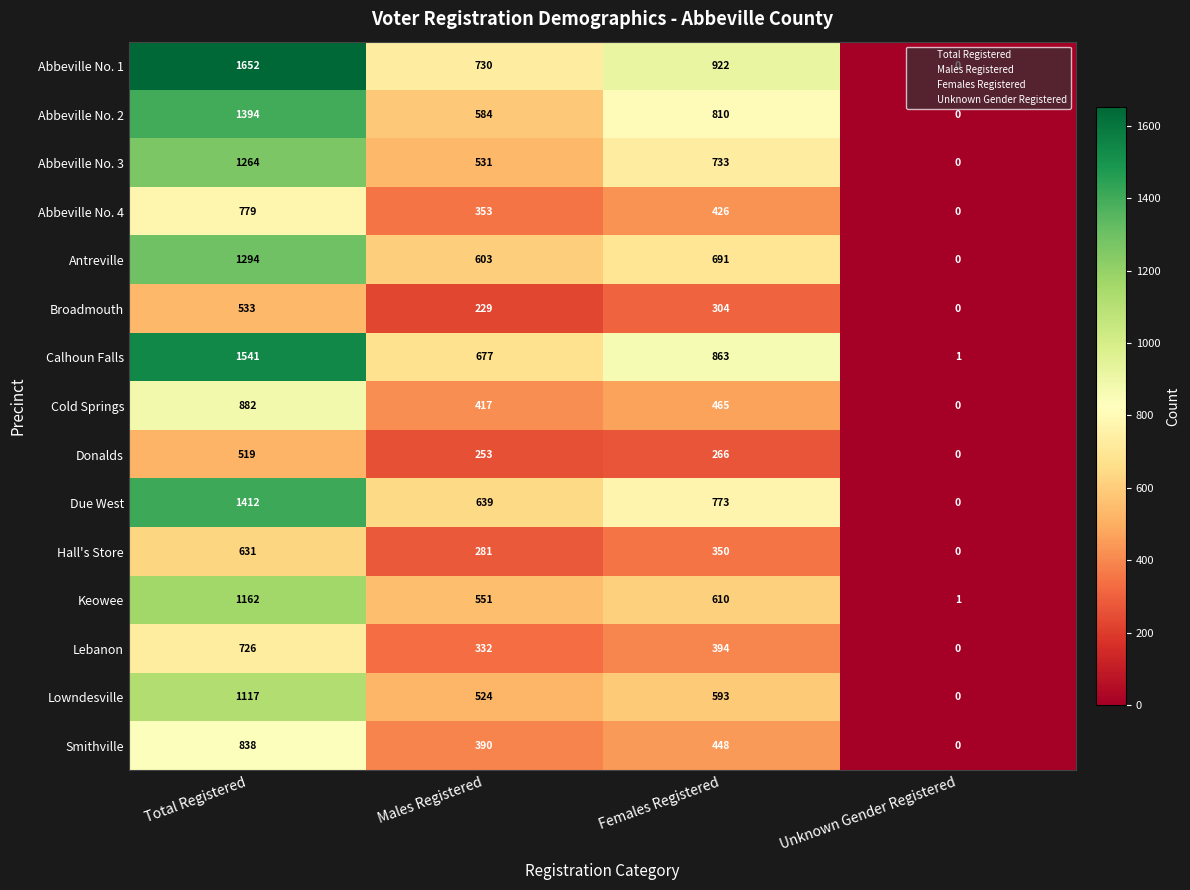

What is the average value of the Antreville series?

647